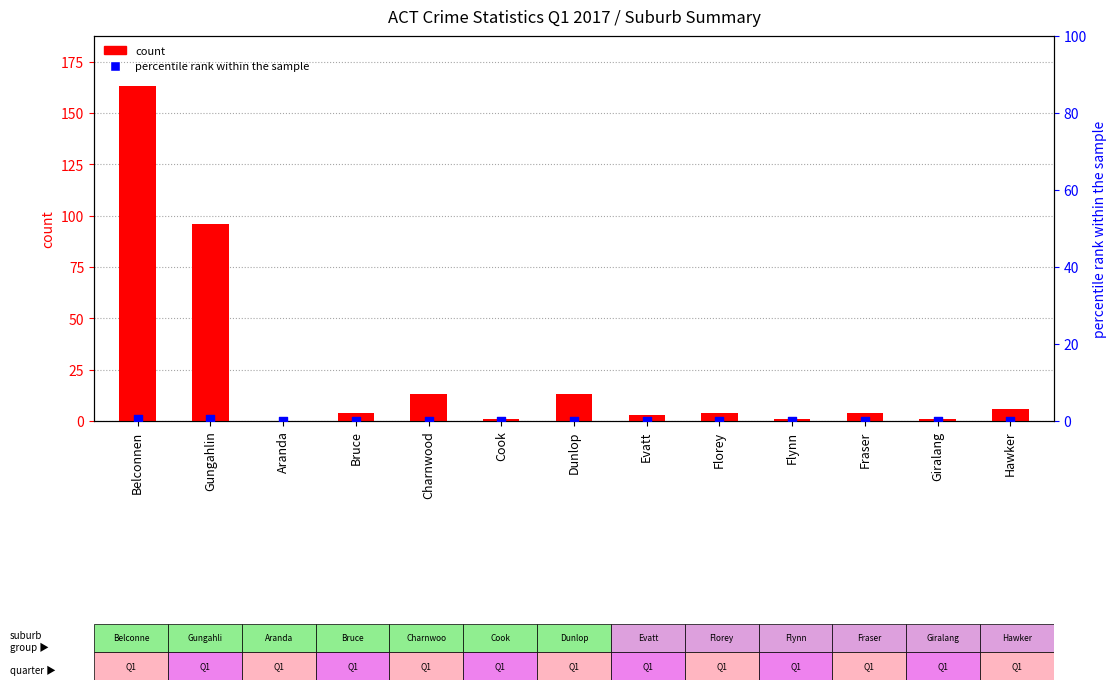

At which category is the sum across all series the highest?

Belconnen